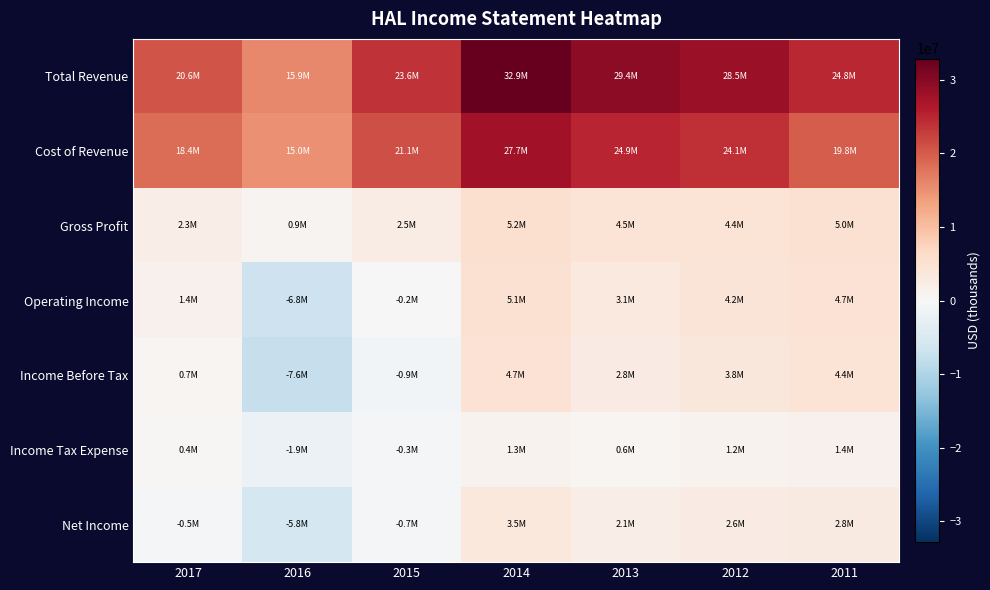

At 2016, list the series in order from largest to smallest.

Total Revenue, Cost of Revenue, Gross Profit, Income Tax Expense, Net Income, Operating Income, Income Before Tax